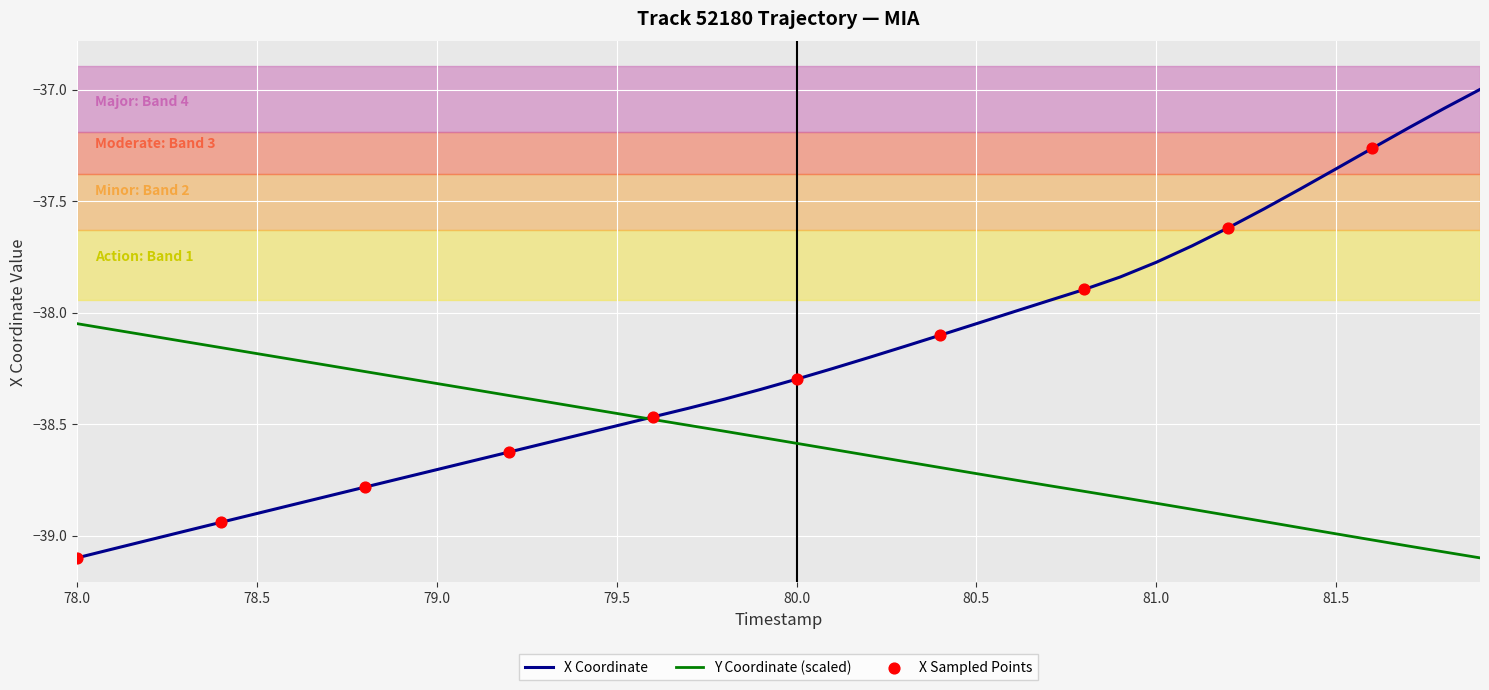

Which series has the largest range (max minus min)?

X Coordinate